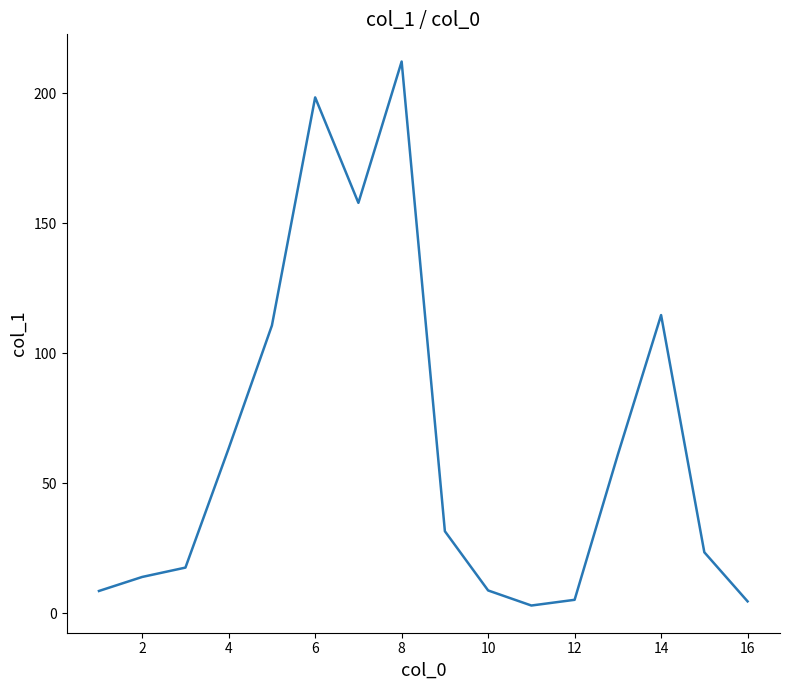

At which category does the chart reach its peak across all series?

8